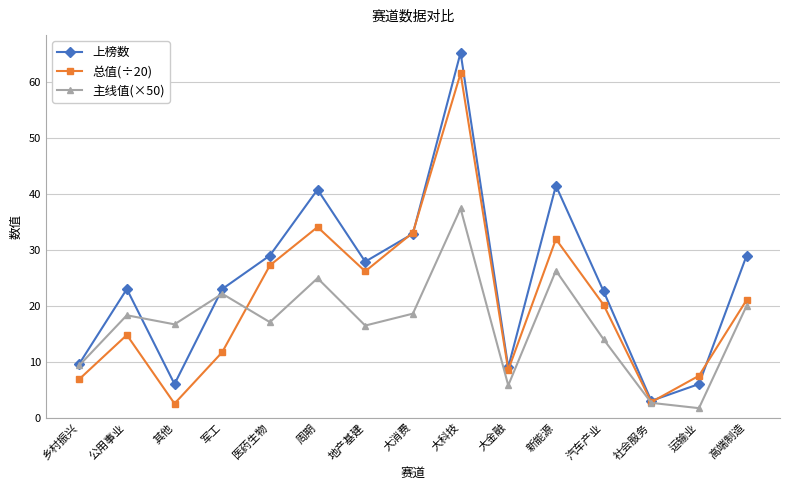

What is the value of the 上榜数 point at the 10th from the left?

9.0